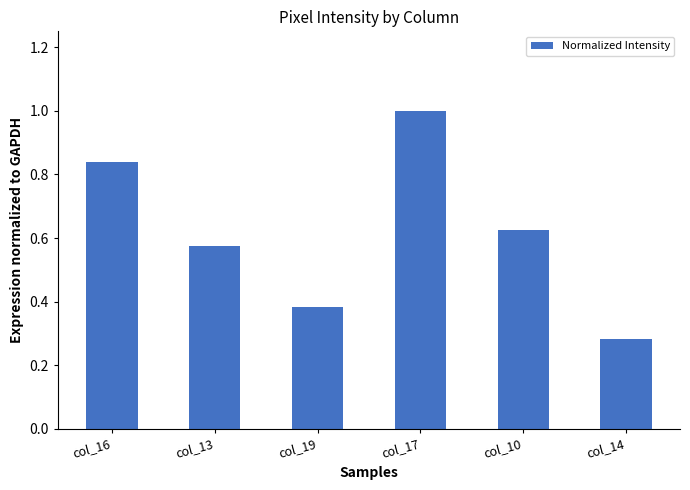

Where is the data nearest to the value 0?

col_14